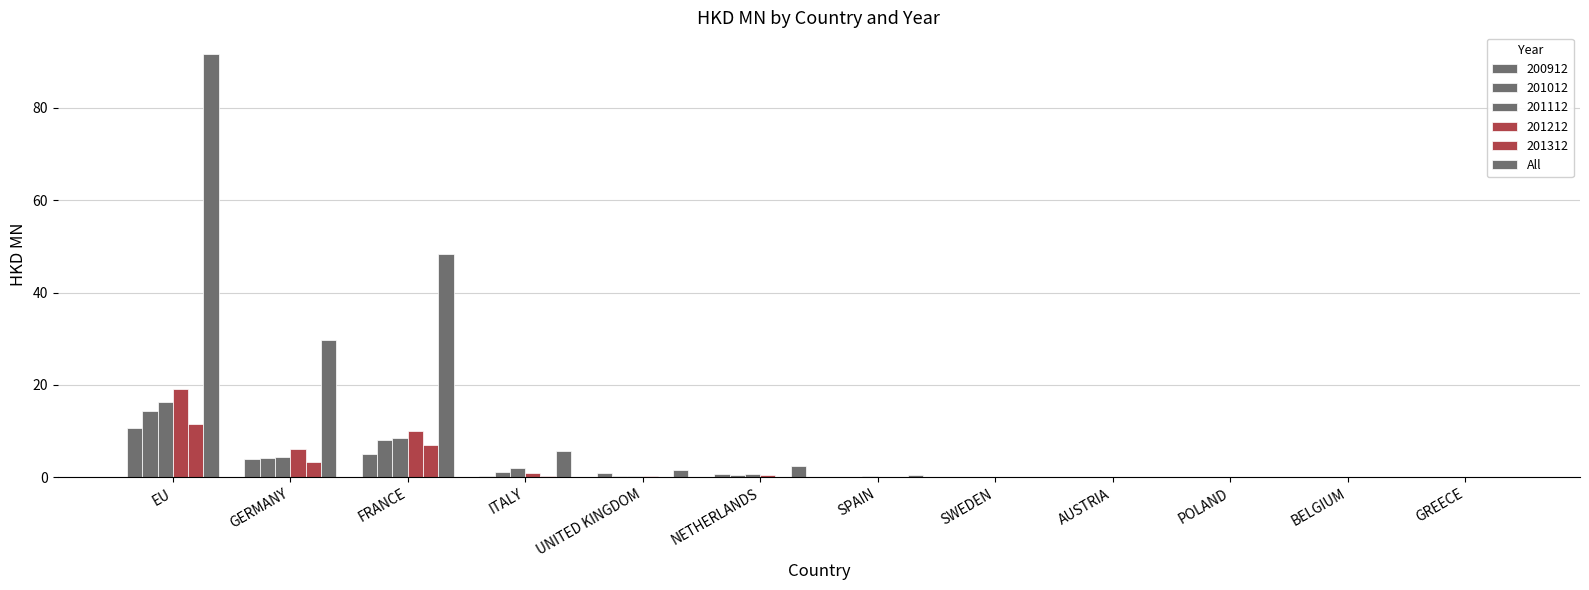

Does the chart contain stacked bars?

No